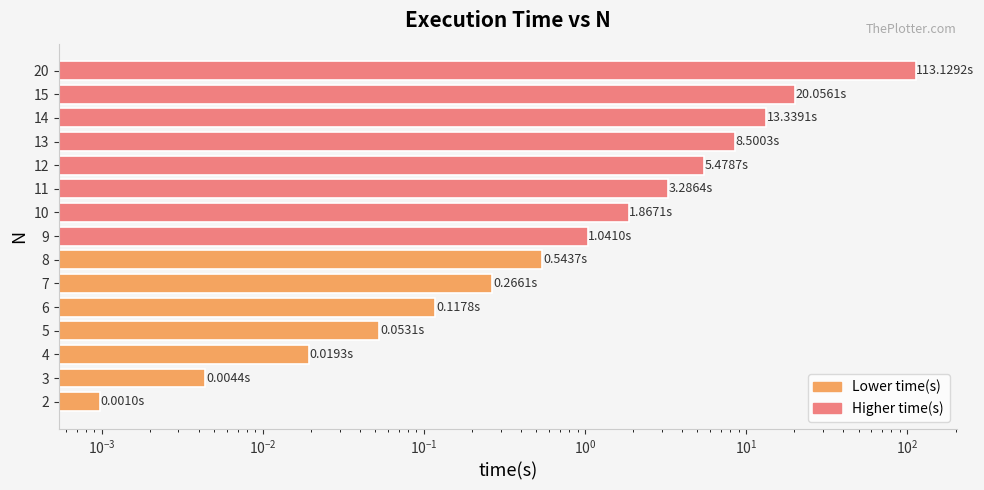

Does the chart contain stacked bars?

No